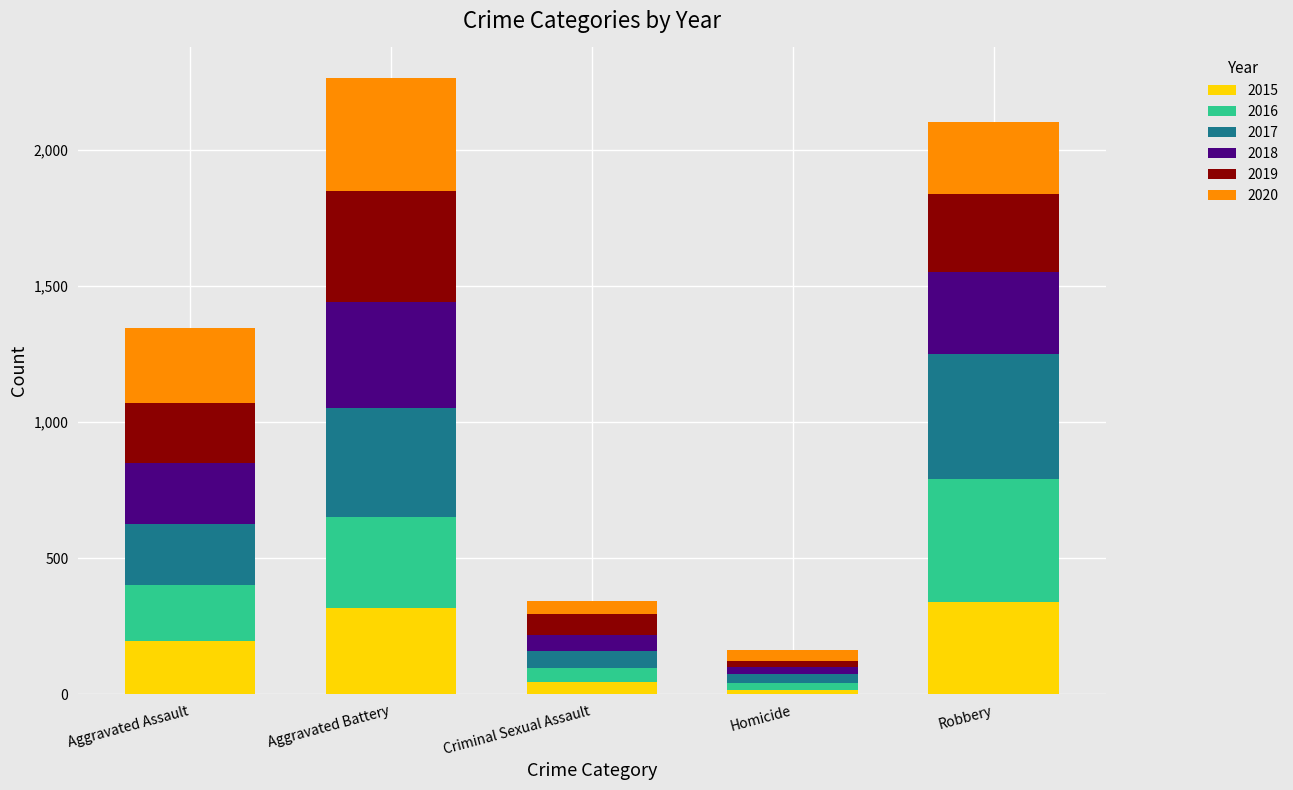

What is the highest value of the 2015 series?

337